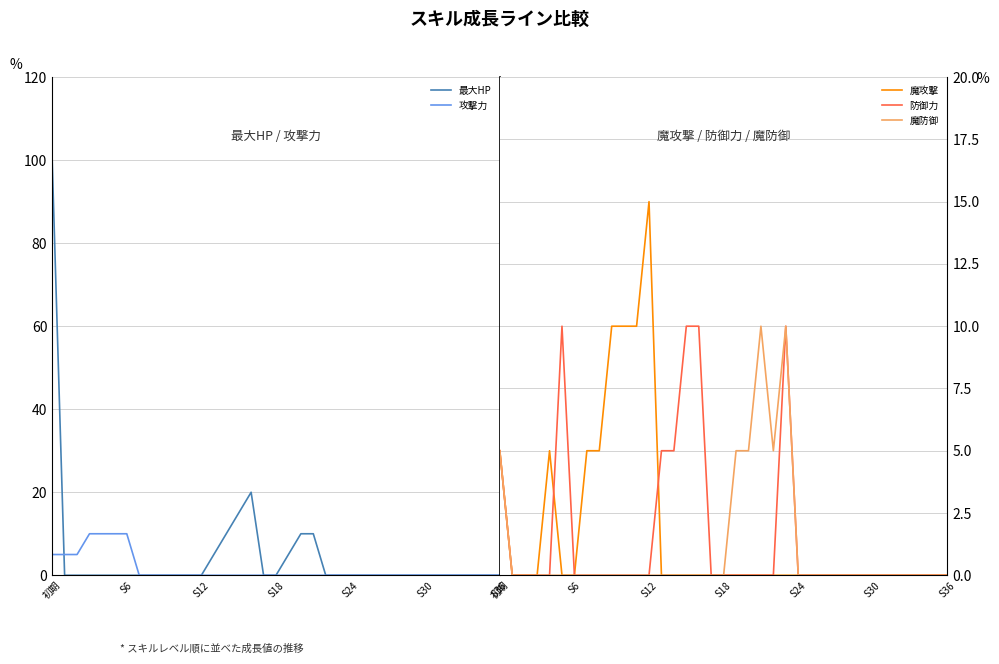

List the series in order of their peak value, lowest first.

攻撃力, 防御力, 魔防御, 魔攻撃, 最大HP